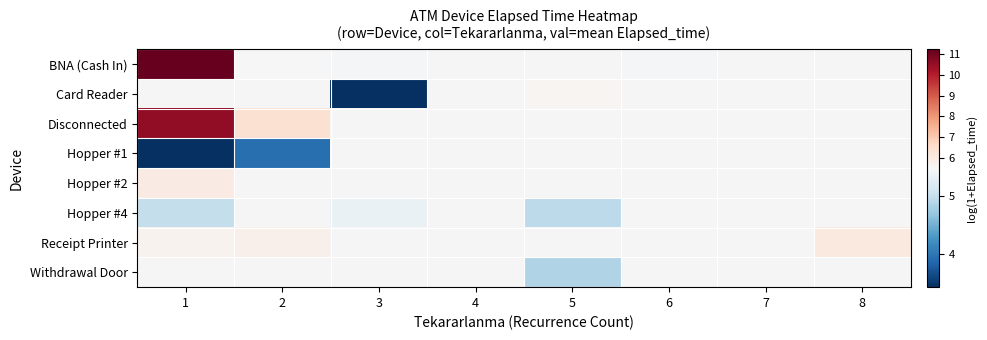

Which label corresponds to the largest value in the chart?

1